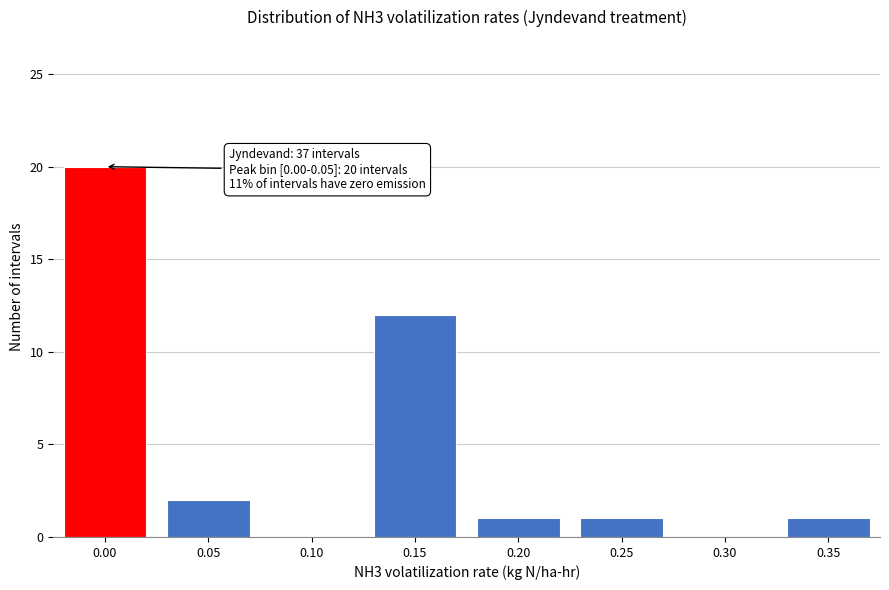

Reading left to right, what are all the values shown in this chart?

0.00=20	0.05=2	0.10=0	0.15=12	0.20=1	0.25=1	0.30=0	0.35=1